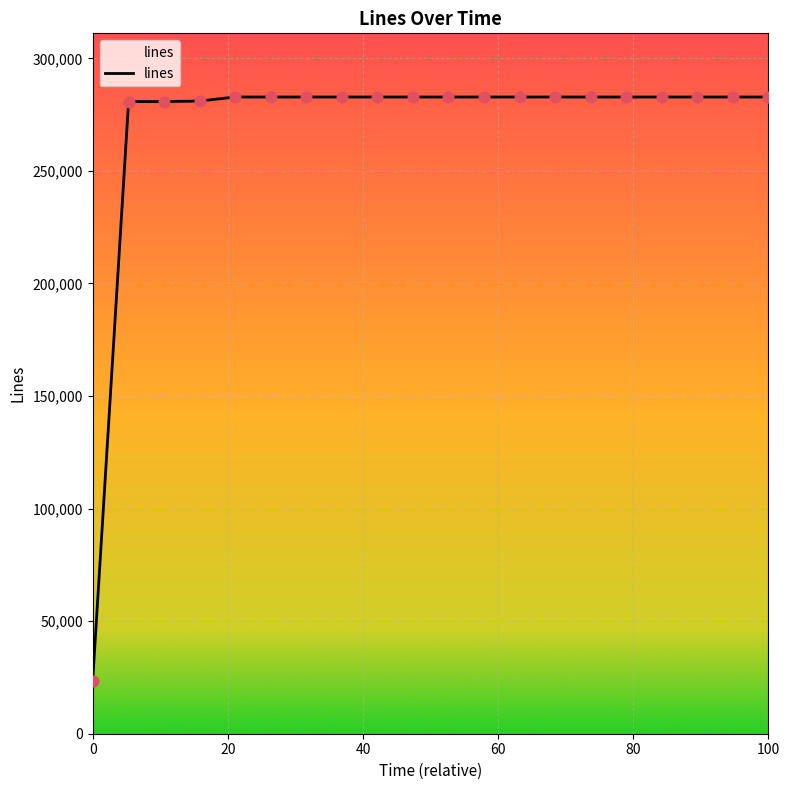

What is the minimum value shown in the chart?

23308